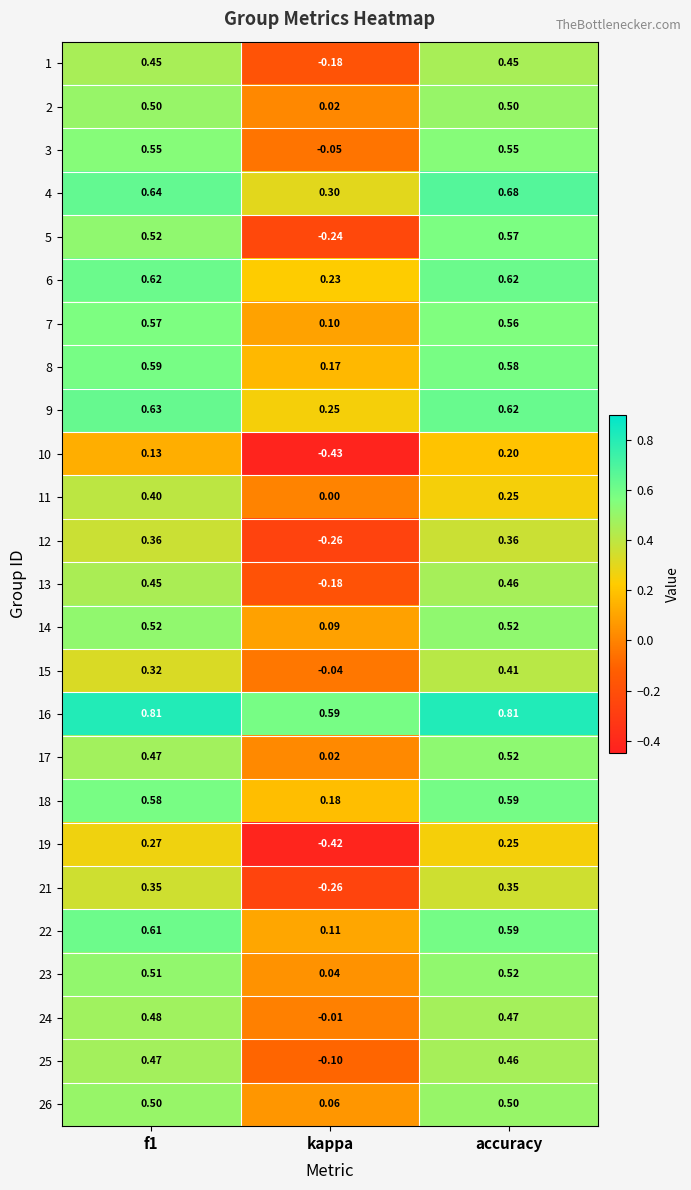

Which category has the lowest value across all series?

kappa